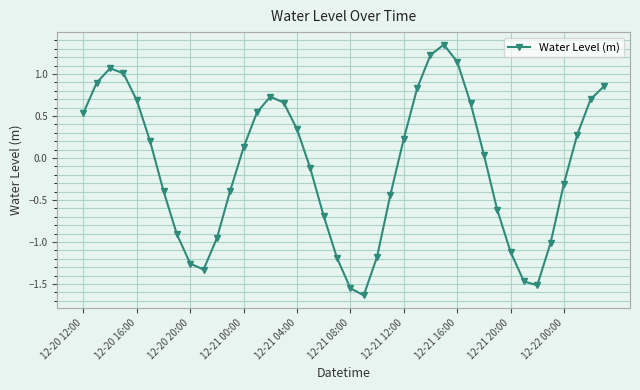

What is the difference between the maximum and second lowest values?

2.9